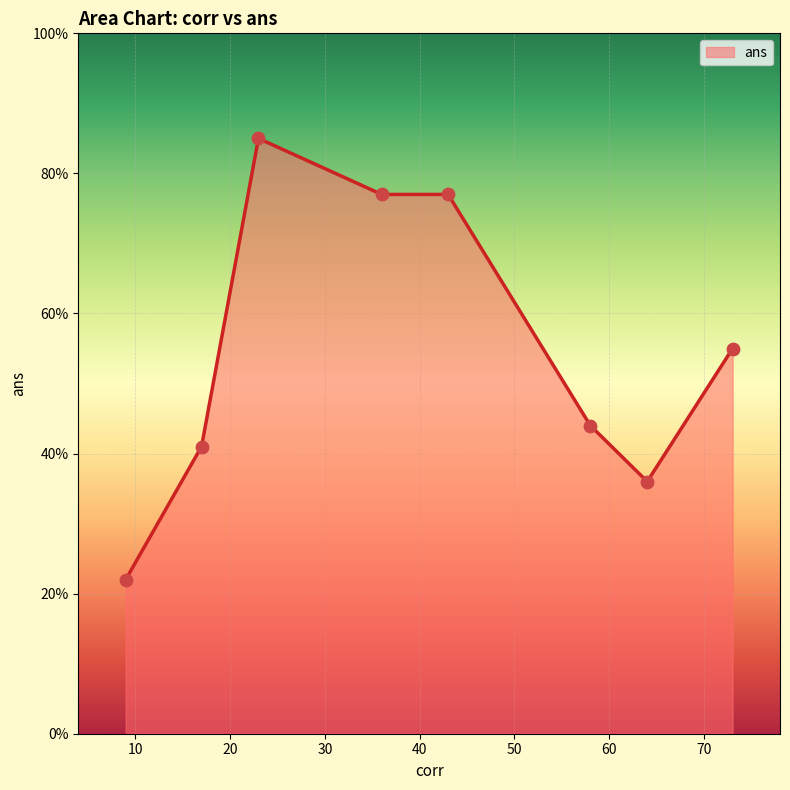

What is the difference between the second highest and minimum values?

55